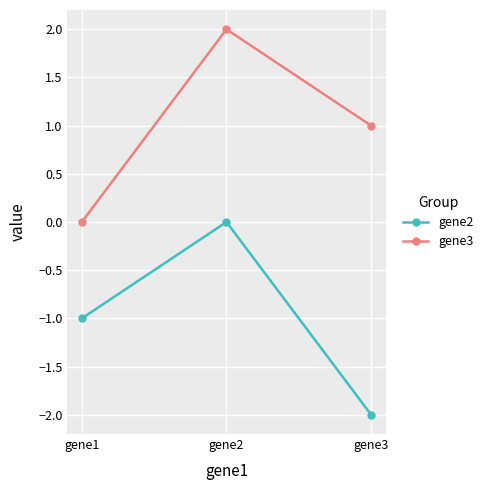

What is the average value of the gene2 series?

-1.0